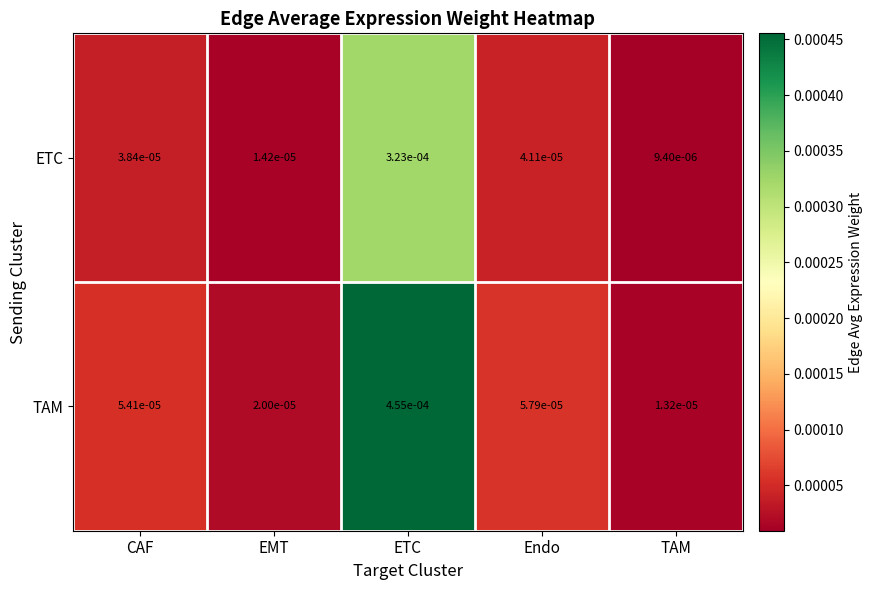

At which label is ETC closest to 0?

TAM